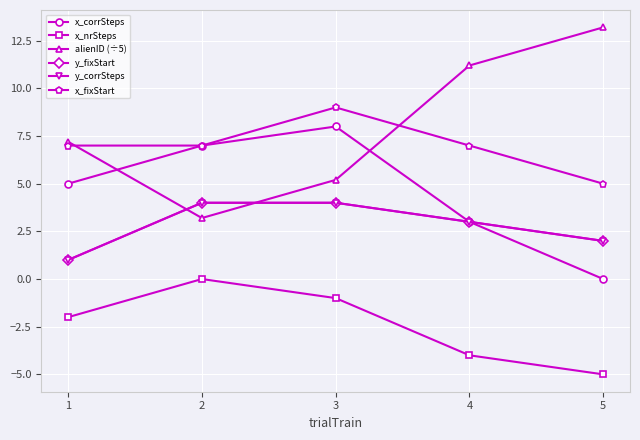

True or false: alienID (÷5) and y_corrSteps cross at least once.

True